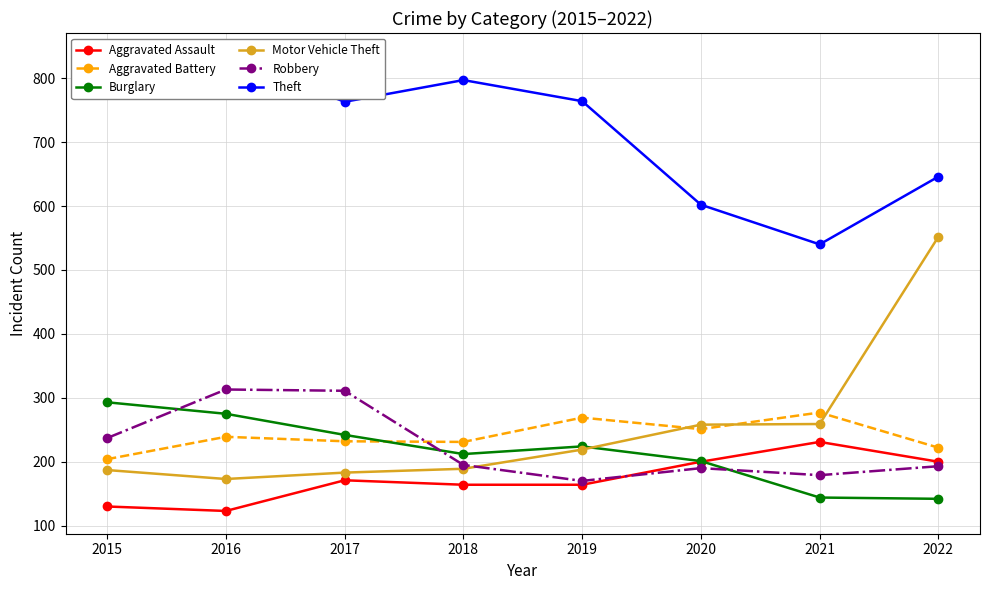

After their last crossing, which series has the higher values: Robbery or Motor Vehicle Theft?

Motor Vehicle Theft